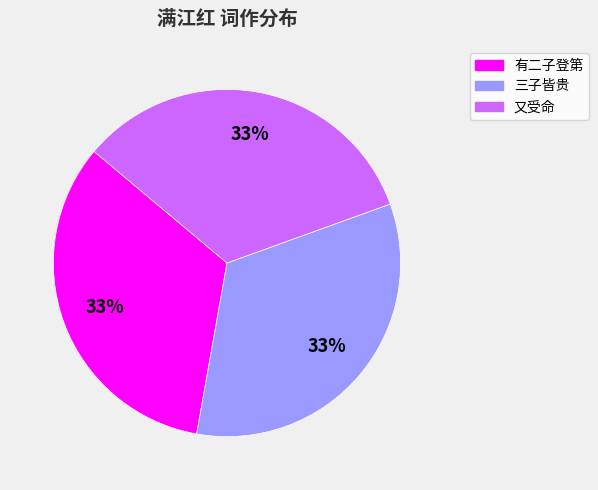

To the nearest percent, what is the average slice percentage?

33%